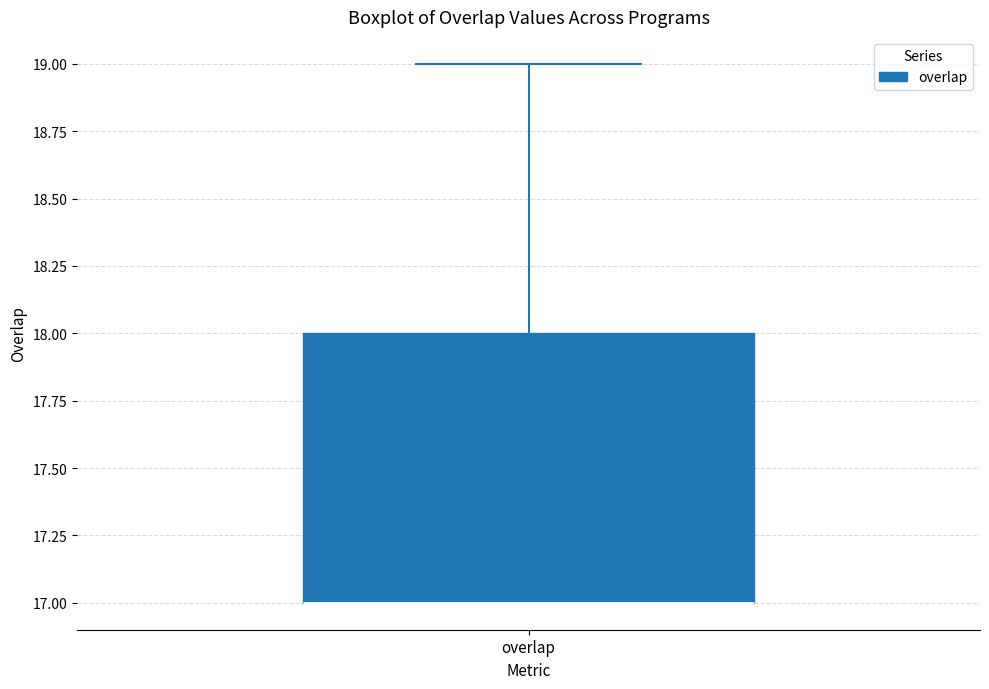

Transcribe this box plot: give where the median line is, the range the box spans, and where the two whiskers end, as read against the y-axis. The values are not printed on the chart, so give them approximately, as read against the axis.

median 17 (drawn on the box's lower edge), box 17 to 18, whiskers 17 to 19